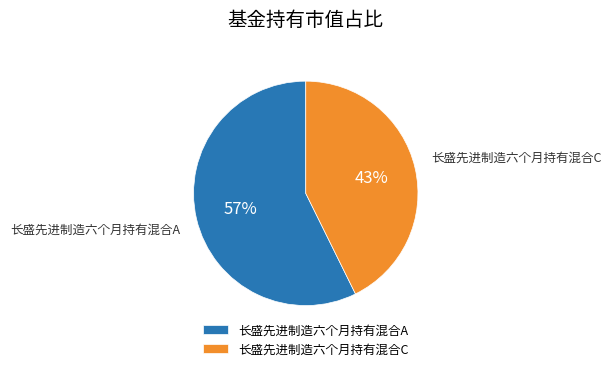

Does 长盛先进制造六个月持有混合A represent more than half of the total?

Yes